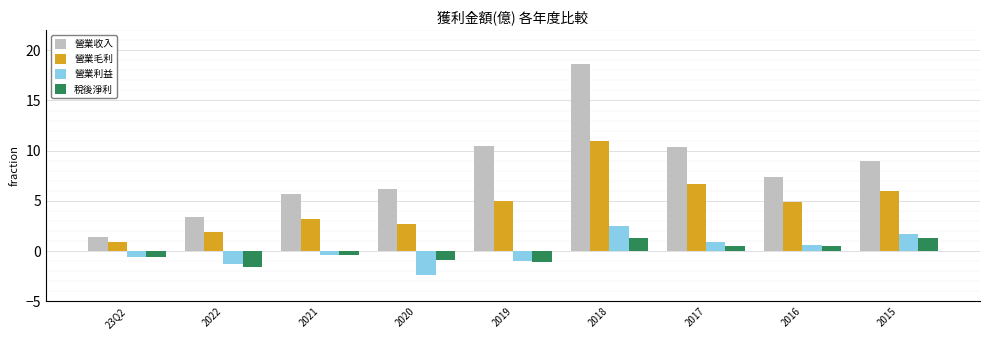

The value of 稅後淨利 at 2015 is 1.3. True or false?

True